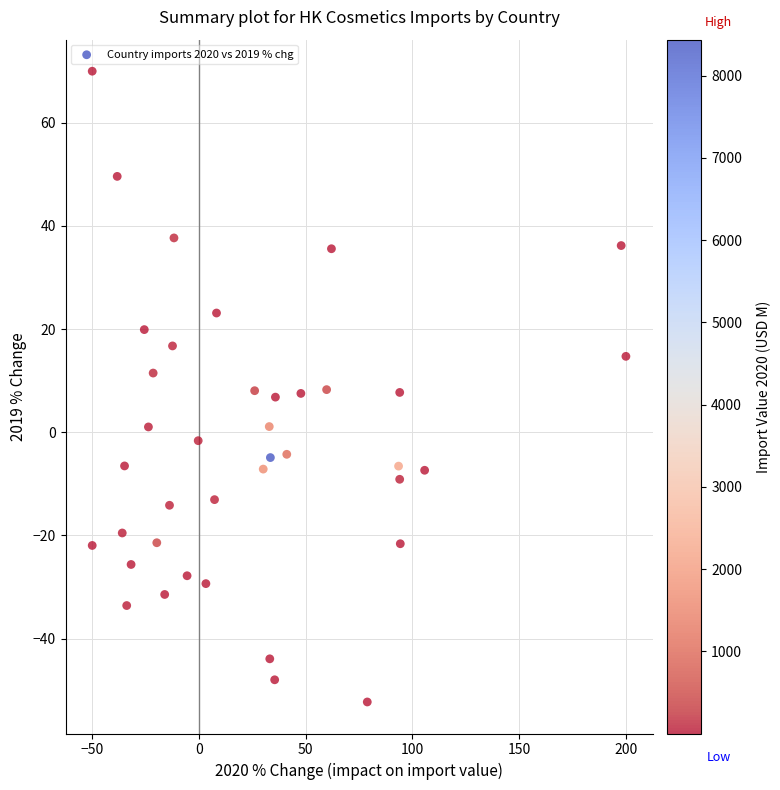

What is the range of Y values (max minus min)?

122.3